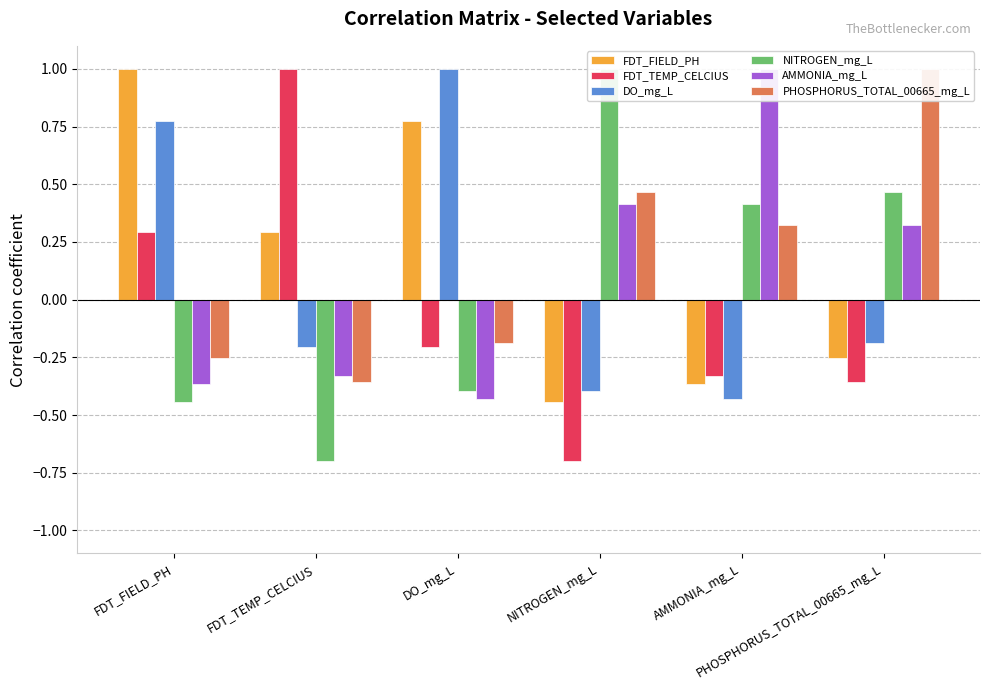

How many bars are there in each group?

6